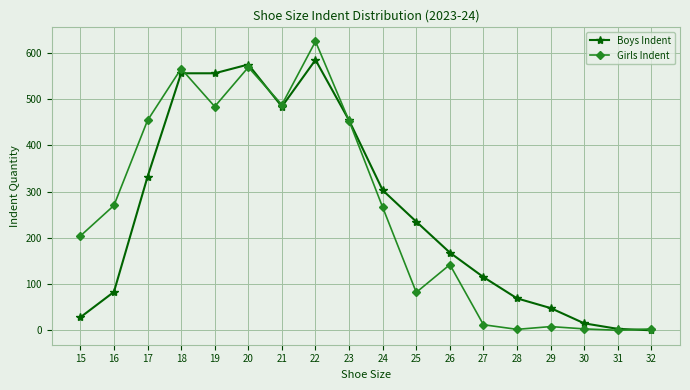

What is the difference between the maximum and minimum values in the Girls Indent series?

625